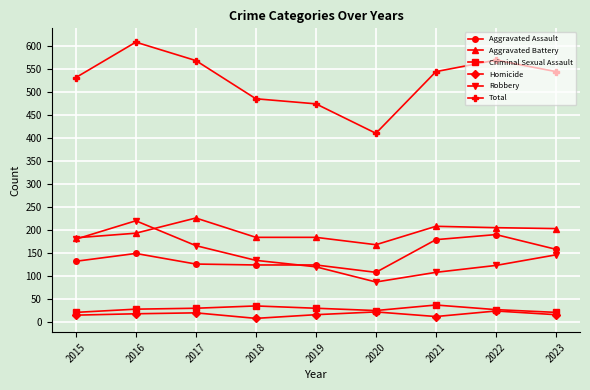

Where is Robbery nearest to the value 153?

2023